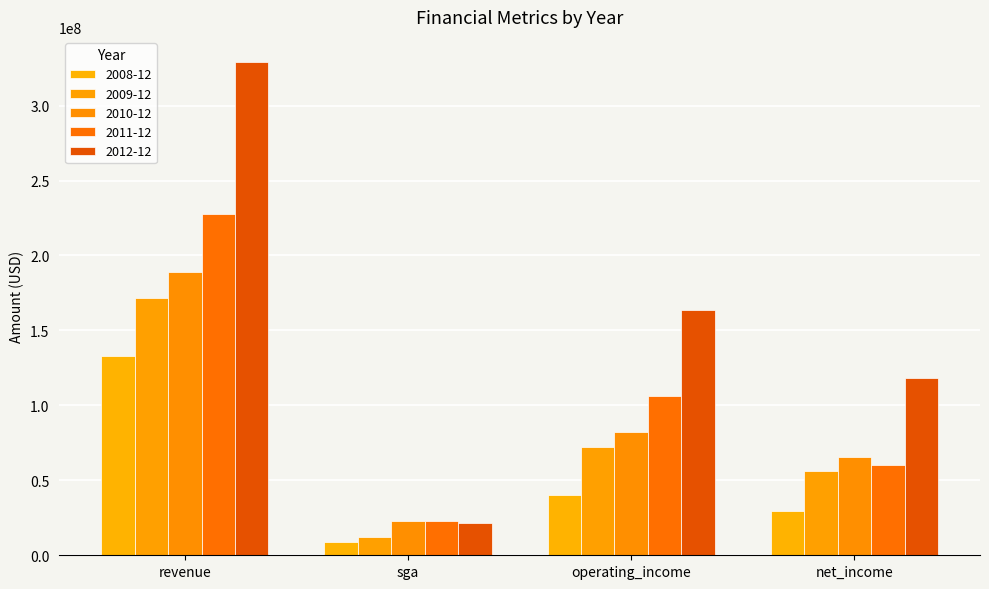

At which category is the sum across all series the highest?

revenue